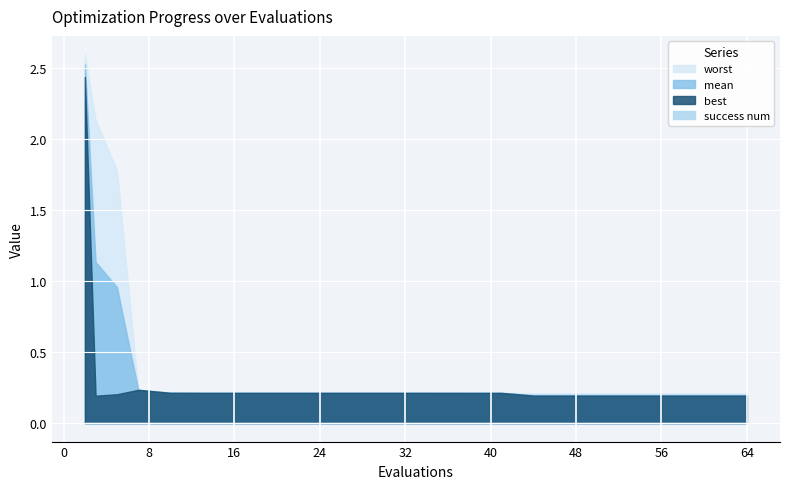

True or false: best and mean cross at least once.

False